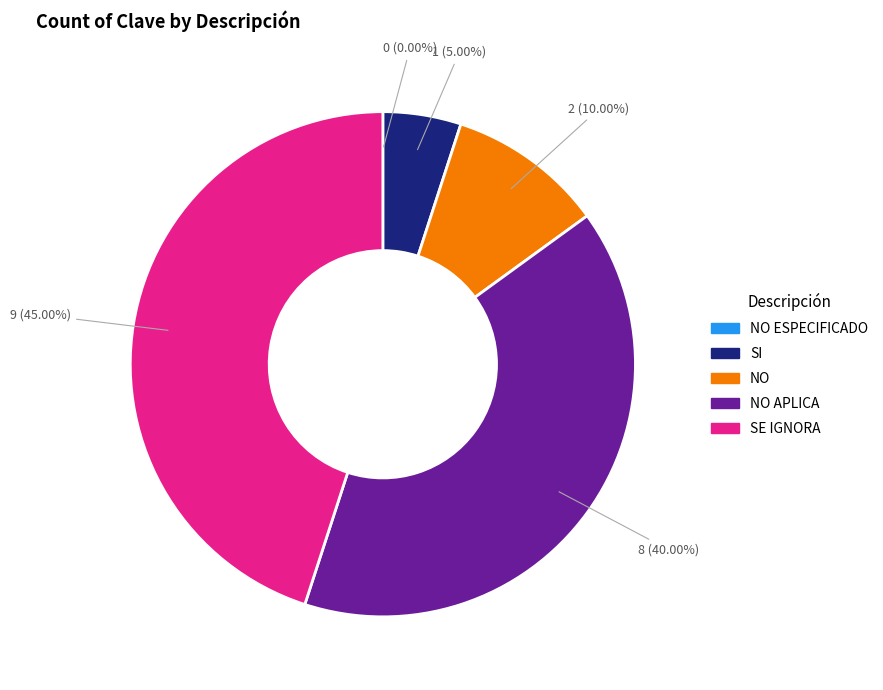

Is there any slice that represents more than half of the pie?

No